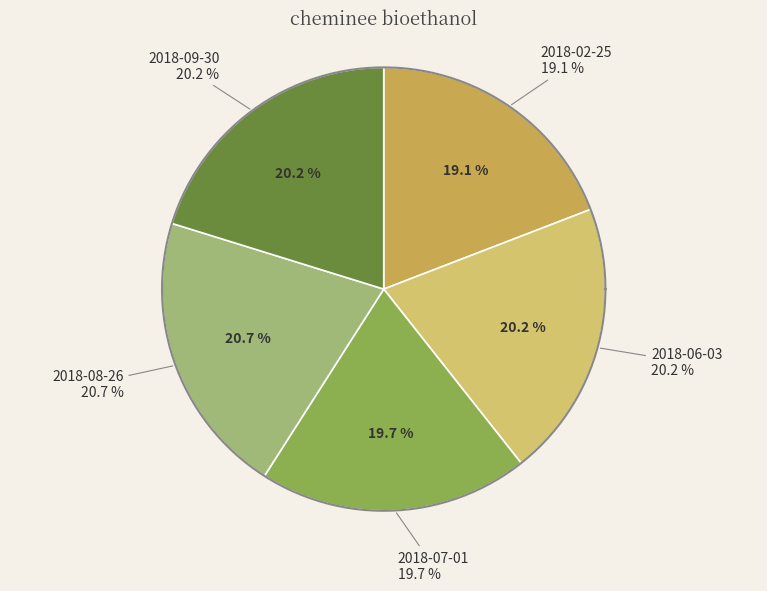

Count the number of slices in the pie.

5